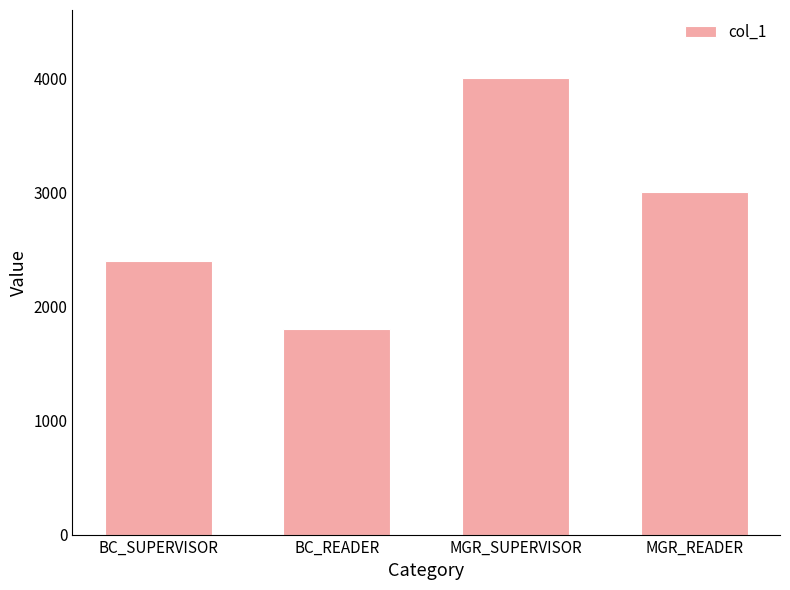

List the labels in order of value, smallest first.

BC_READER, BC_SUPERVISOR, MGR_READER, MGR_SUPERVISOR